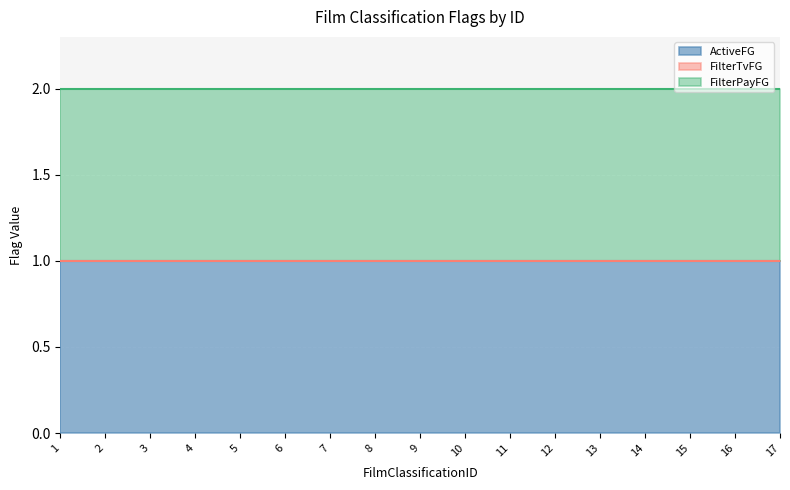

What are all the series names shown in the legend?

ActiveFG, FilterTvFG, FilterPayFG